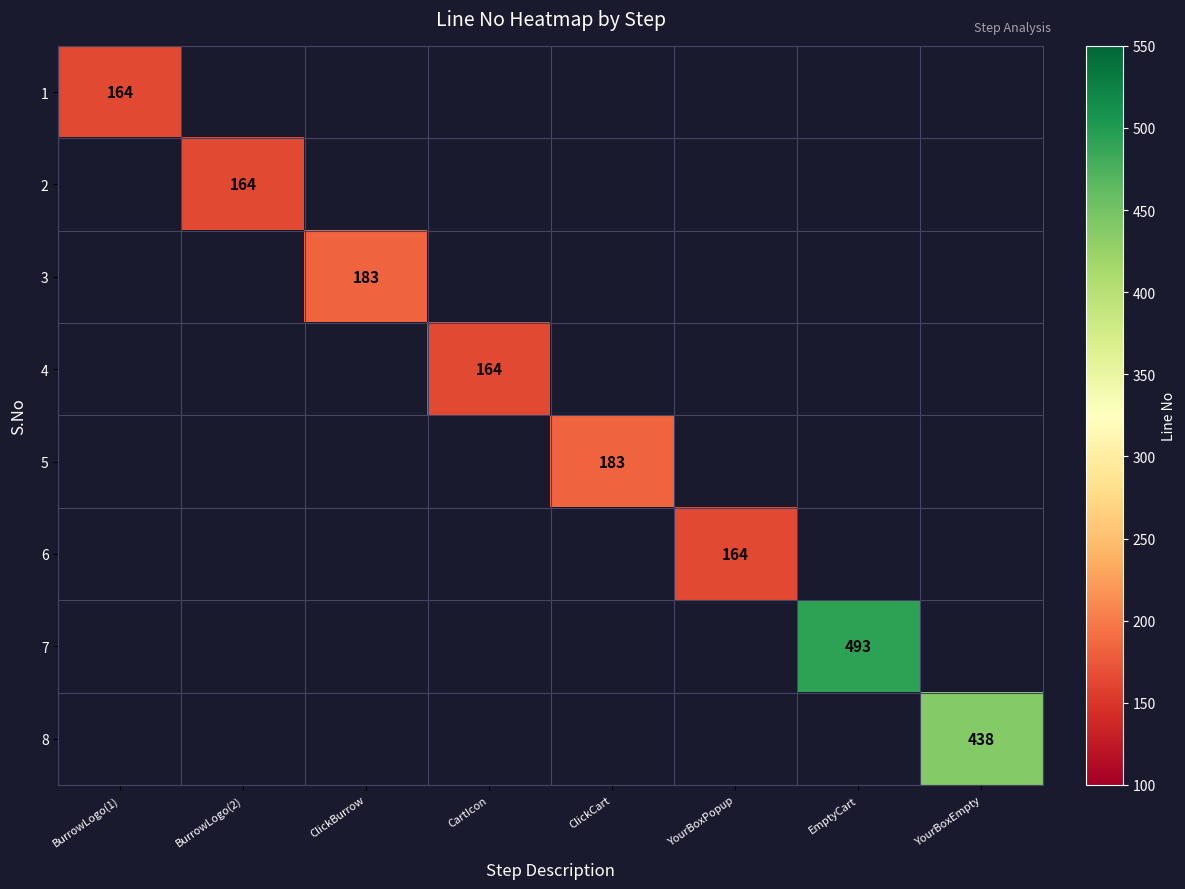

At how many categories does at least one series exceed 402?

2